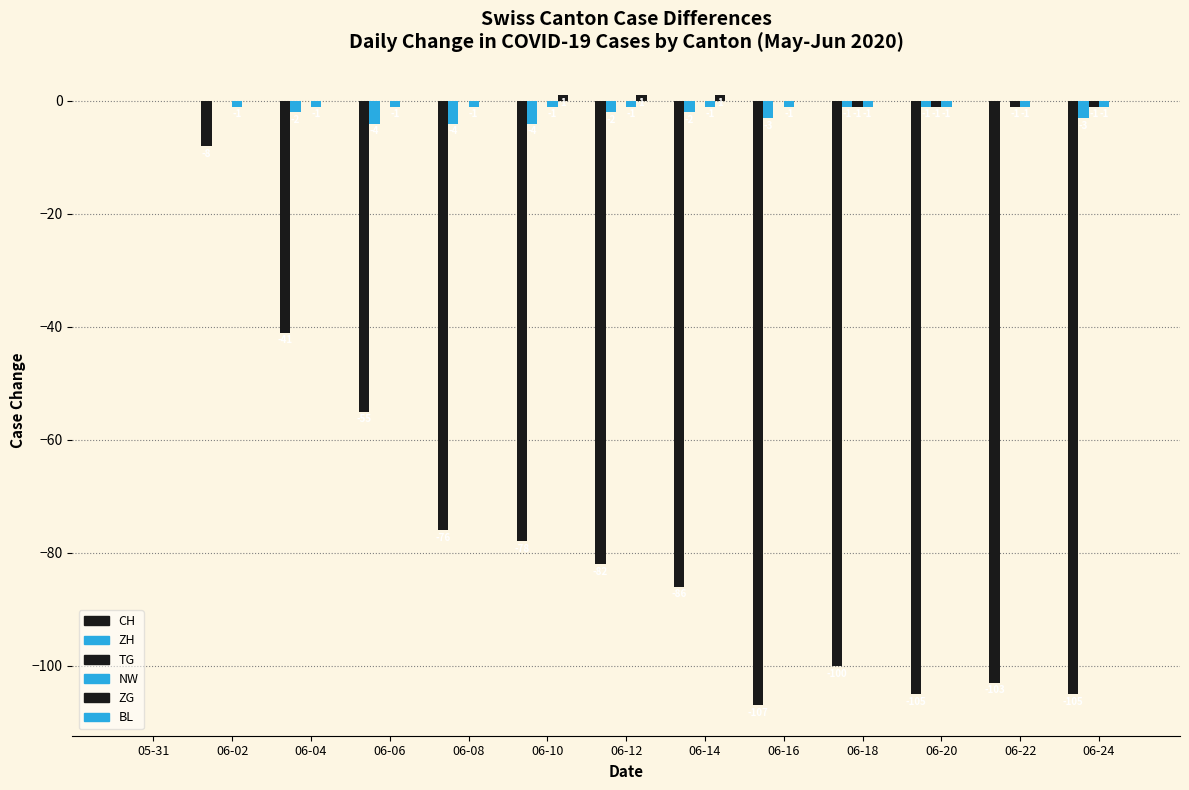

Count the number of data series in this chart.

5